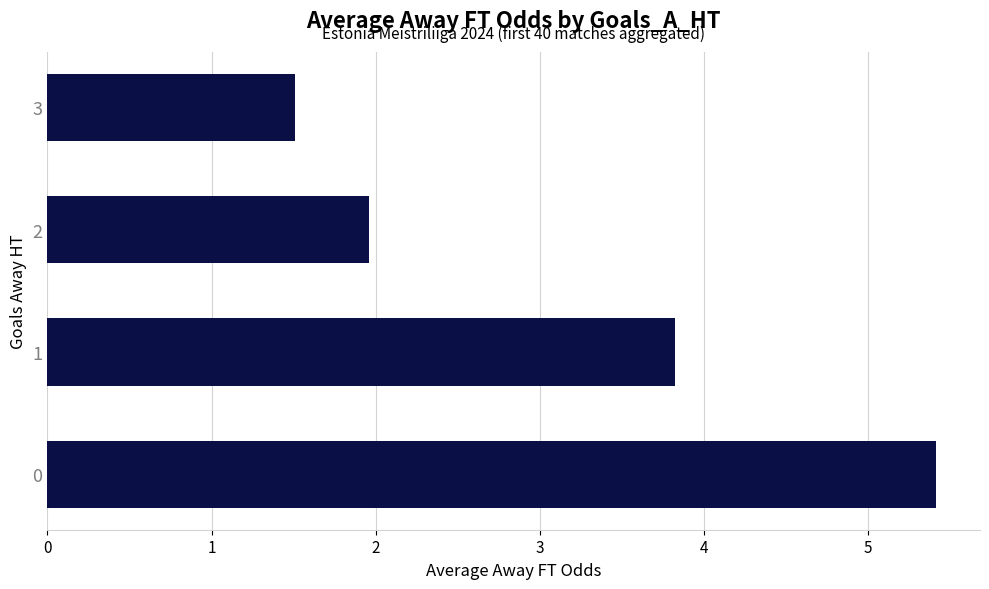

Rank the categories by value from lowest to highest.

3, 2, 1, 0